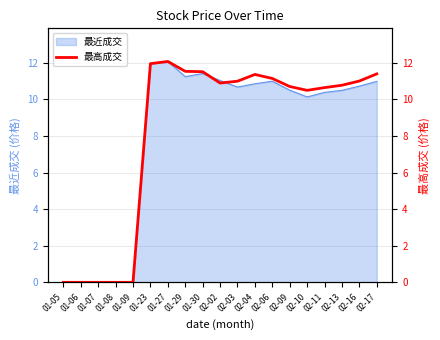

Reading left to right, what are all the values shown in this chart?

0.0	0.0	0.0	0.0	0.0	12.0	12.1	11.5	11.5	10.9	11.0	11.4	11.2	10.7	10.5	10.7	10.8	11.0	11.4